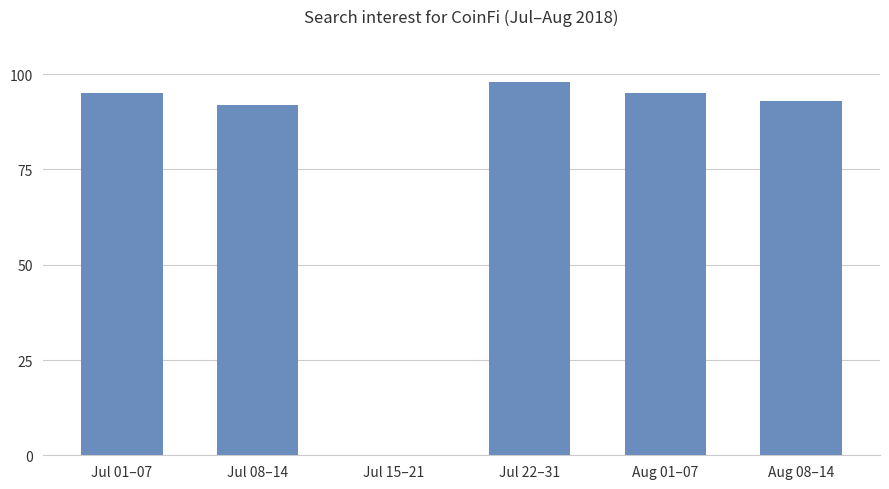

What is the average value?

79